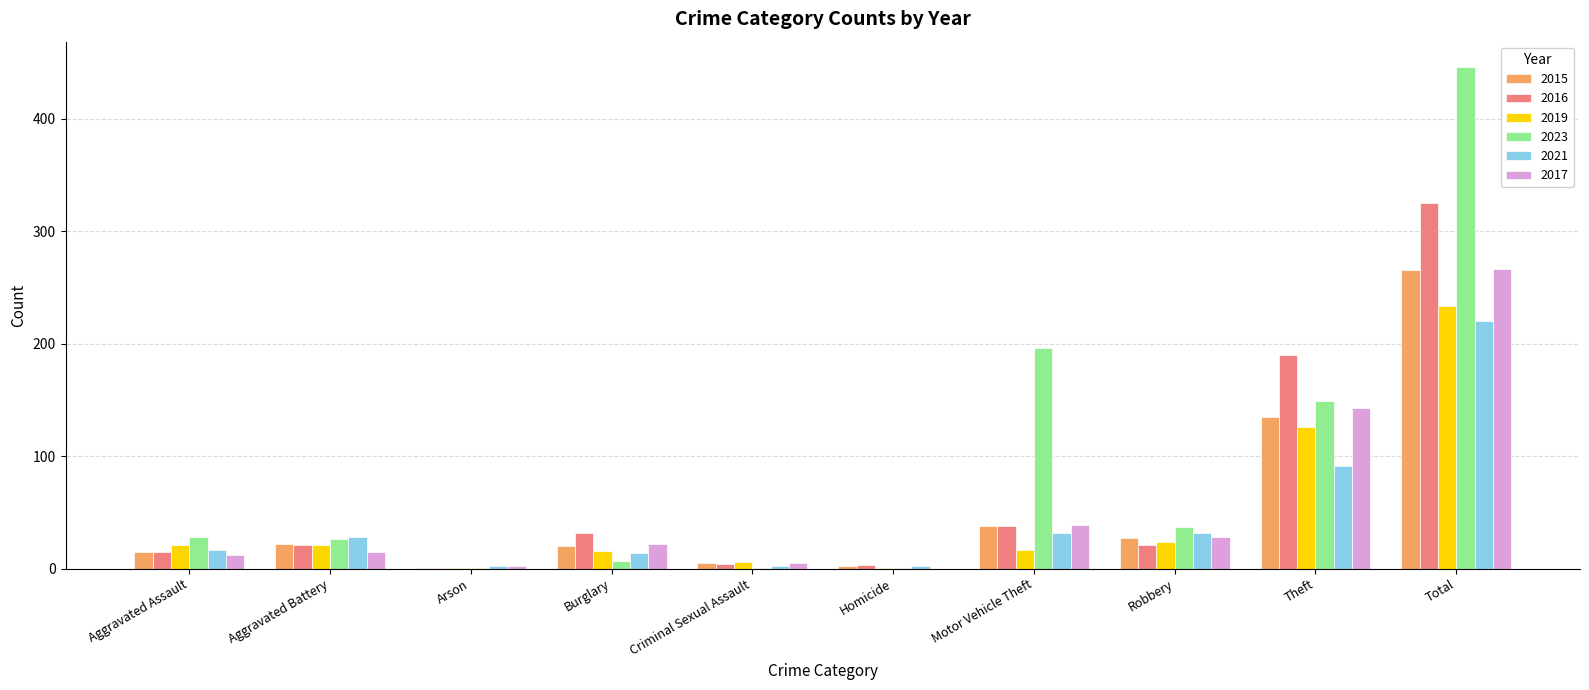

What is the greatest value displayed?

446